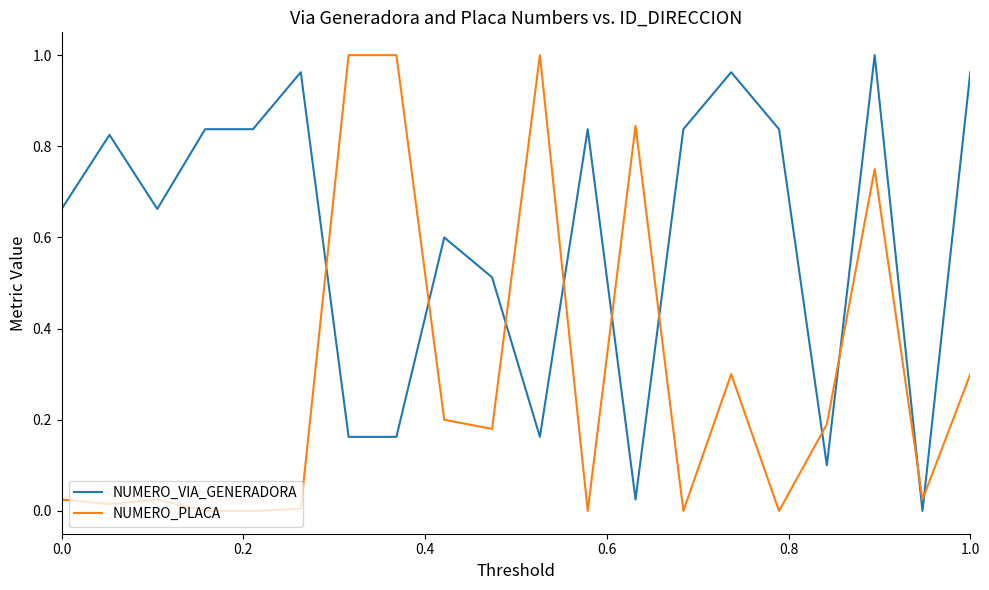

What is the sum of all NUMERO_PLACA values?

5.9